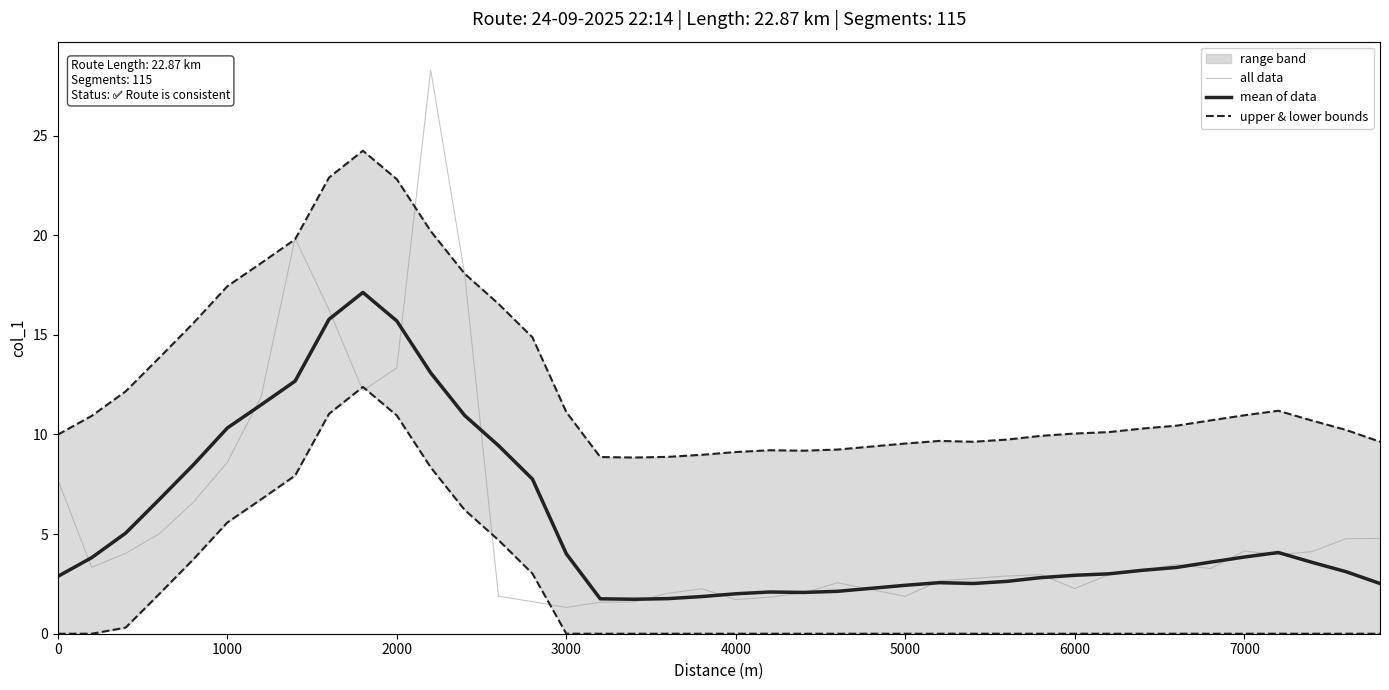

The value of all data at 7000 is 4.1. True or false?

True